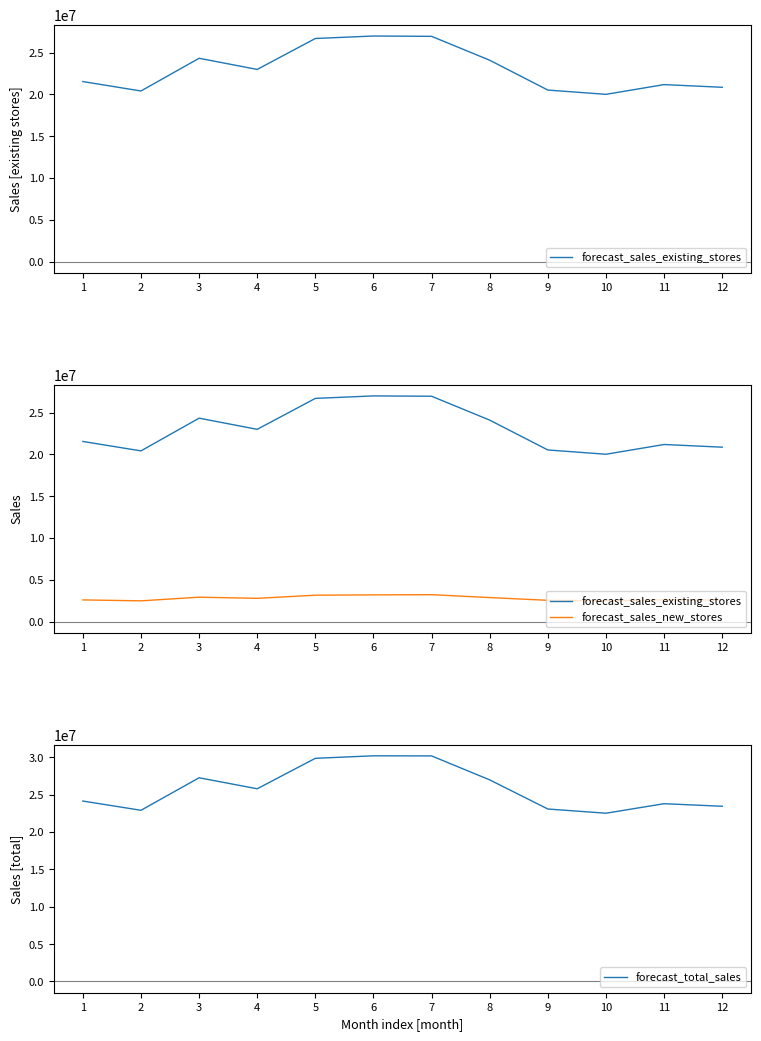

How many interior local peaks does the forecast_sales_existing_stores series have?

3